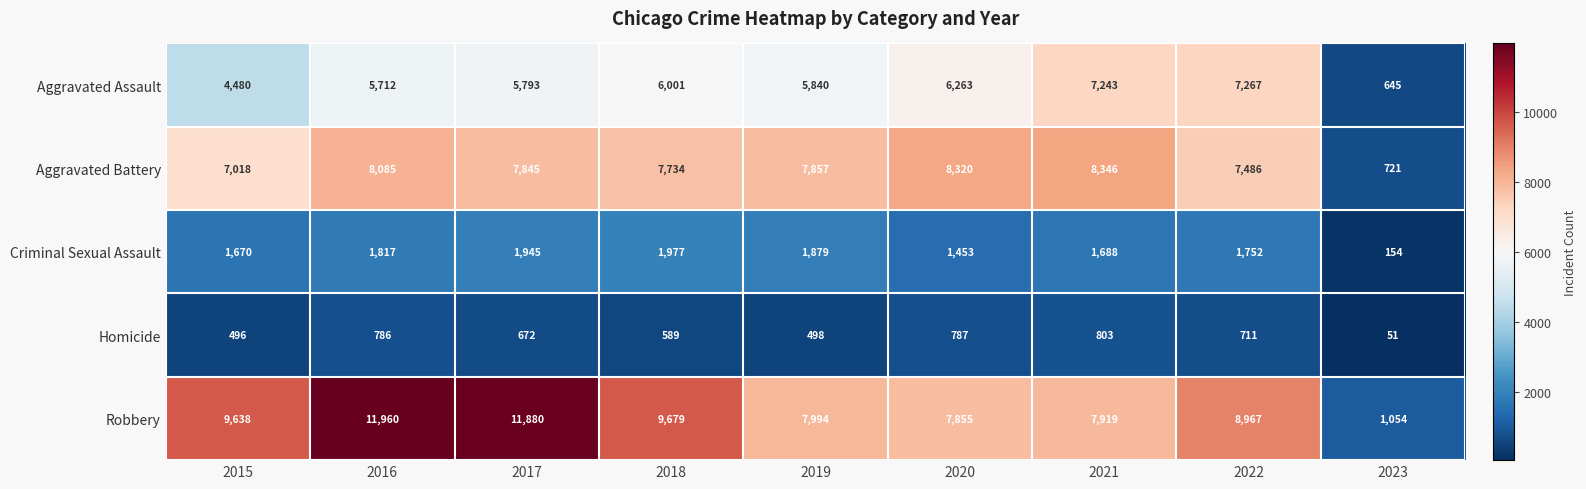

At how many categories does at least one series exceed 7243?

8